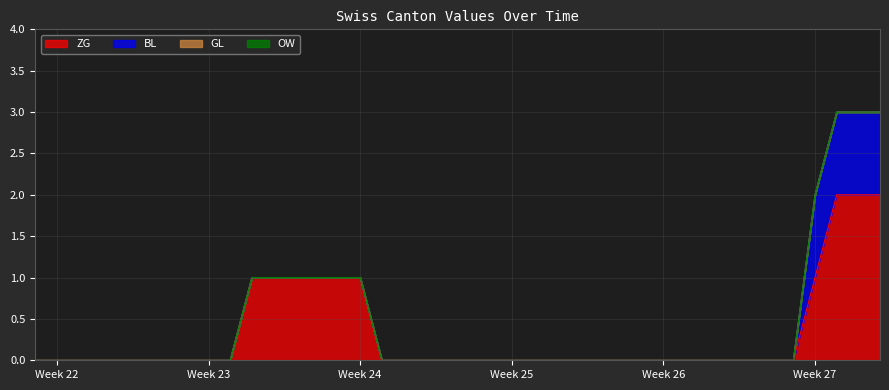

Reading left to right, extract all data points from this chart.

ZG: 0	0	0	0	0	0	0	0	0	0	1	1	1	1	1	1	0	0	0	0	0	0	0	0	0	0	0	0	0	0	0	0	0	0	0	0	1	2	2	2
BL: 0	0	0	0	0	0	0	0	0	0	0	0	0	0	0	0	0	0	0	0	0	0	0	0	0	0	0	0	0	0	0	0	0	0	0	0	1	1	1	1
GL: 0	0	0	0	0	0	0	0	0	0	0	0	0	0	0	0	0	0	0	0	0	0	0	0	0	0	0	0	0	0	0	0	0	0	0	0	0	0	0	0
OW: 0	0	0	0	0	0	0	0	0	0	0	0	0	0	0	0	0	0	0	0	0	0	0	0	0	0	0	0	0	0	0	0	0	0	0	0	0	0	0	0